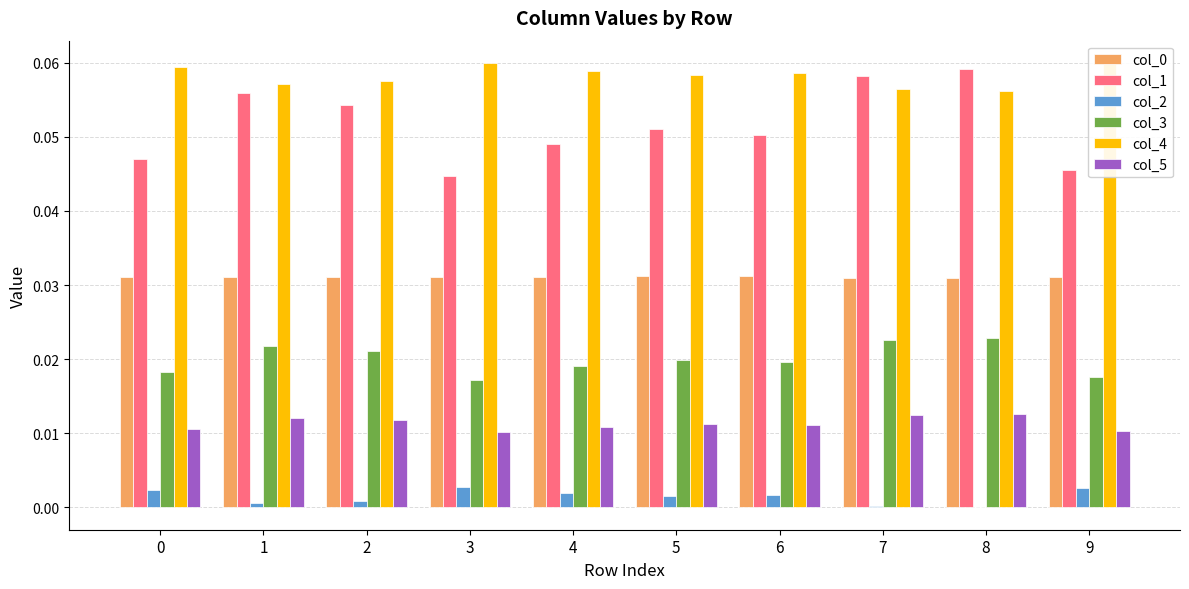

Is the value of col_4 at 6 greater than the value of col_0 at 5?

Yes